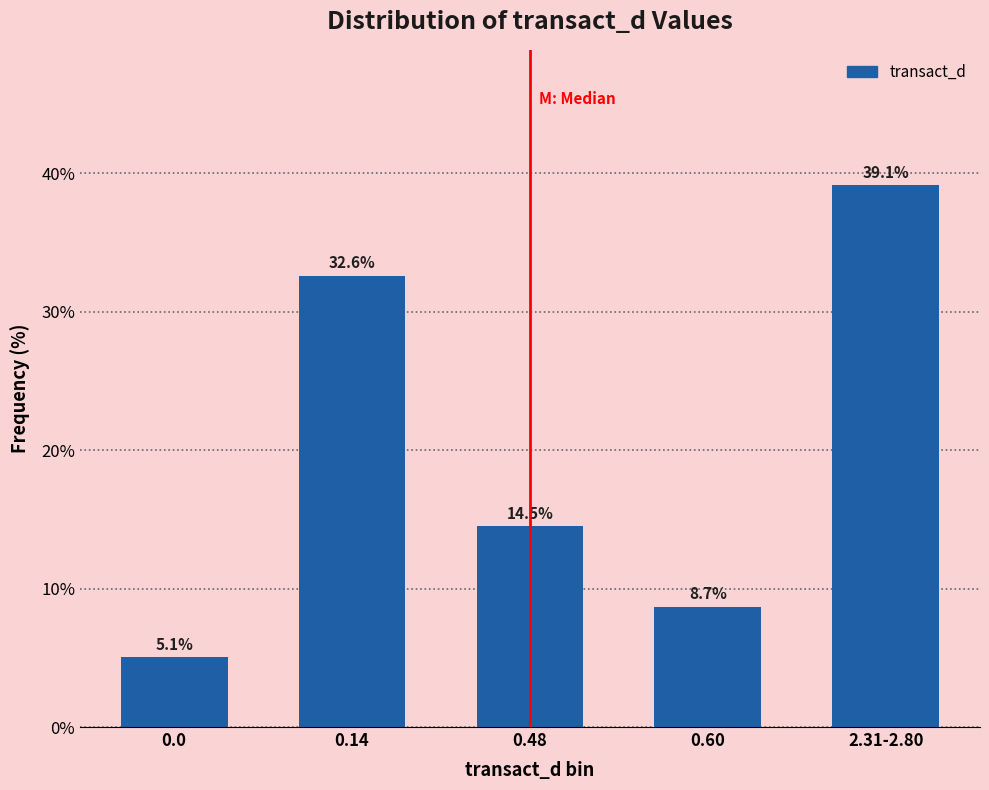

Reading left to right, what are all the values shown in this chart?

5.1	32.6	14.5	8.7	39.1